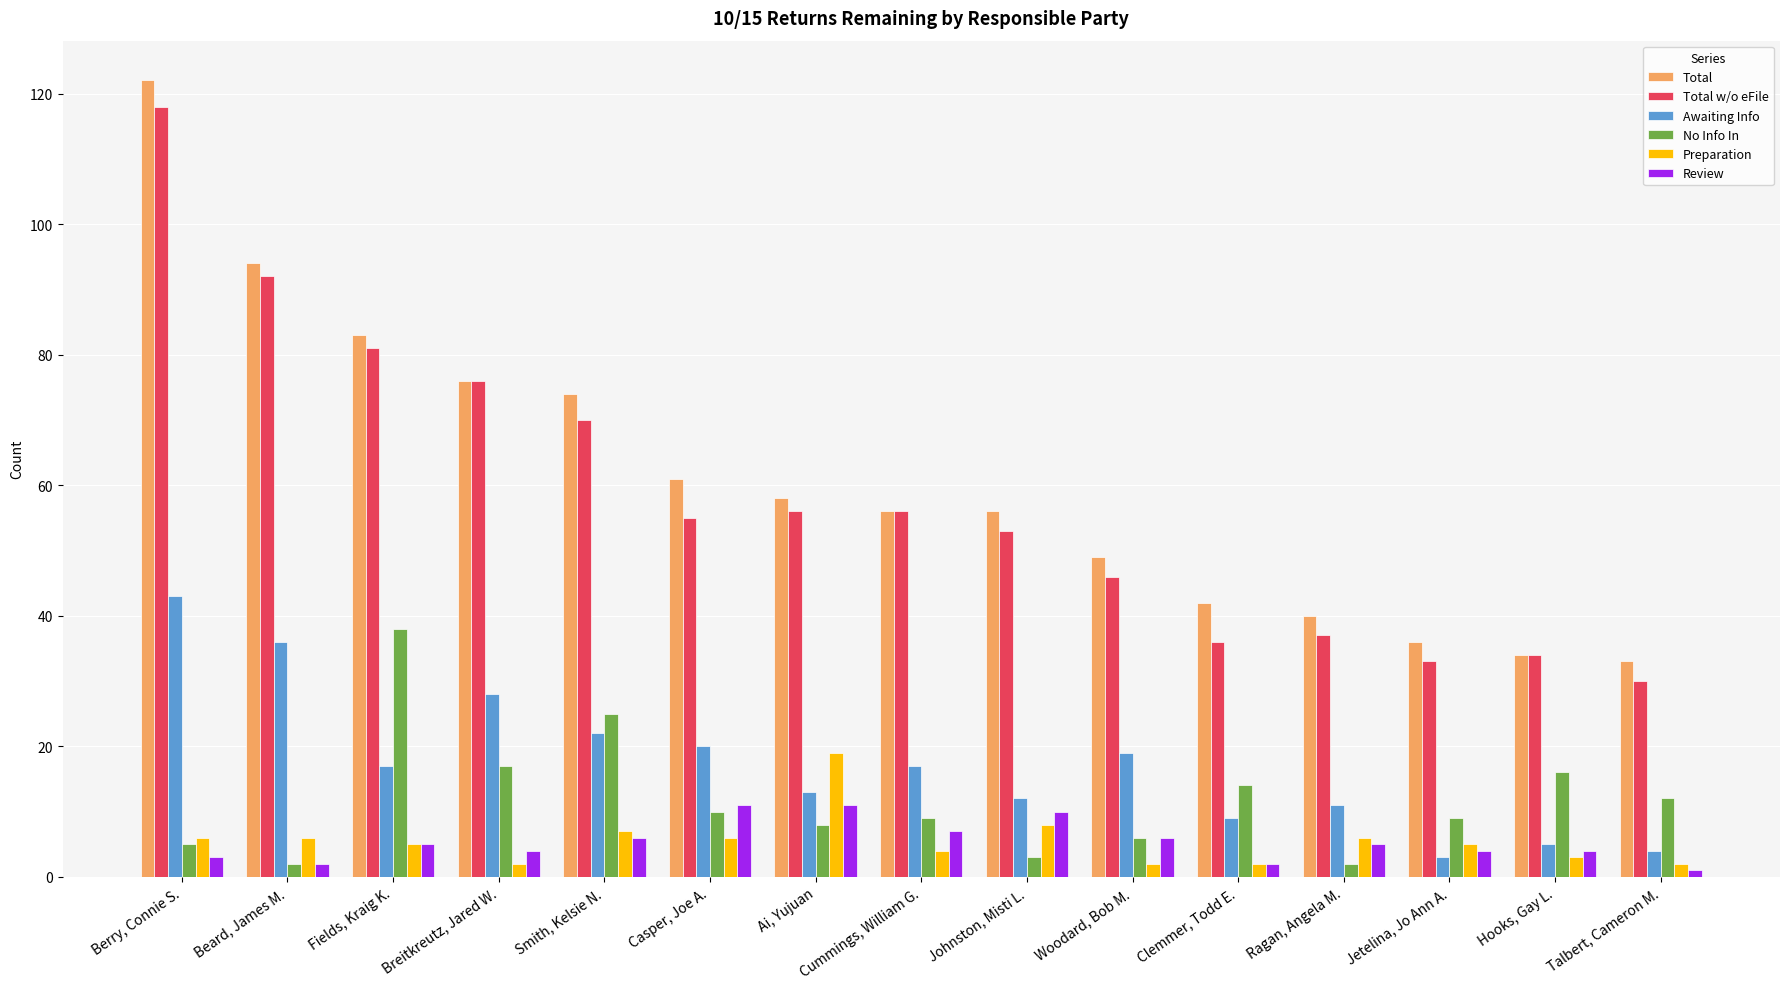

Reading right to left, what are all the values shown in this chart?

Total: Talbert, Cameron M.=33	Hooks, Gay L.=34	Jetelina, Jo Ann A.=36	Ragan, Angela M.=40	Clemmer, Todd E.=42	Woodard, Bob M.=49	Johnston, Misti L.=56	Cummings, William G.=56	Ai, Yujuan=58	Casper, Joe A.=61	Smith, Kelsie N.=74	Breitkreutz, Jared W.=76	Fields, Kraig K.=83	Beard, James M.=94	Berry, Connie S.=122
Total w/o eFile: Talbert, Cameron M.=30	Hooks, Gay L.=34	Jetelina, Jo Ann A.=33	Ragan, Angela M.=37	Clemmer, Todd E.=36	Woodard, Bob M.=46	Johnston, Misti L.=53	Cummings, William G.=56	Ai, Yujuan=56	Casper, Joe A.=55	Smith, Kelsie N.=70	Breitkreutz, Jared W.=76	Fields, Kraig K.=81	Beard, James M.=92	Berry, Connie S.=118
Awaiting Info: Talbert, Cameron M.=4	Hooks, Gay L.=5	Jetelina, Jo Ann A.=3	Ragan, Angela M.=11	Clemmer, Todd E.=9	Woodard, Bob M.=19	Johnston, Misti L.=12	Cummings, William G.=17	Ai, Yujuan=13	Casper, Joe A.=20	Smith, Kelsie N.=22	Breitkreutz, Jared W.=28	Fields, Kraig K.=17	Beard, James M.=36	Berry, Connie S.=43
No Info In: Talbert, Cameron M.=12	Hooks, Gay L.=16	Jetelina, Jo Ann A.=9	Ragan, Angela M.=2	Clemmer, Todd E.=14	Woodard, Bob M.=6	Johnston, Misti L.=3	Cummings, William G.=9	Ai, Yujuan=8	Casper, Joe A.=10	Smith, Kelsie N.=25	Breitkreutz, Jared W.=17	Fields, Kraig K.=38	Beard, James M.=2	Berry, Connie S.=5
Preparation: Talbert, Cameron M.=2	Hooks, Gay L.=3	Jetelina, Jo Ann A.=5	Ragan, Angela M.=6	Clemmer, Todd E.=2	Woodard, Bob M.=2	Johnston, Misti L.=8	Cummings, William G.=4	Ai, Yujuan=19	Casper, Joe A.=6	Smith, Kelsie N.=7	Breitkreutz, Jared W.=2	Fields, Kraig K.=5	Beard, James M.=6	Berry, Connie S.=6
Review: Talbert, Cameron M.=1	Hooks, Gay L.=4	Jetelina, Jo Ann A.=4	Ragan, Angela M.=5	Clemmer, Todd E.=2	Woodard, Bob M.=6	Johnston, Misti L.=10	Cummings, William G.=7	Ai, Yujuan=11	Casper, Joe A.=11	Smith, Kelsie N.=6	Breitkreutz, Jared W.=4	Fields, Kraig K.=5	Beard, James M.=2	Berry, Connie S.=3